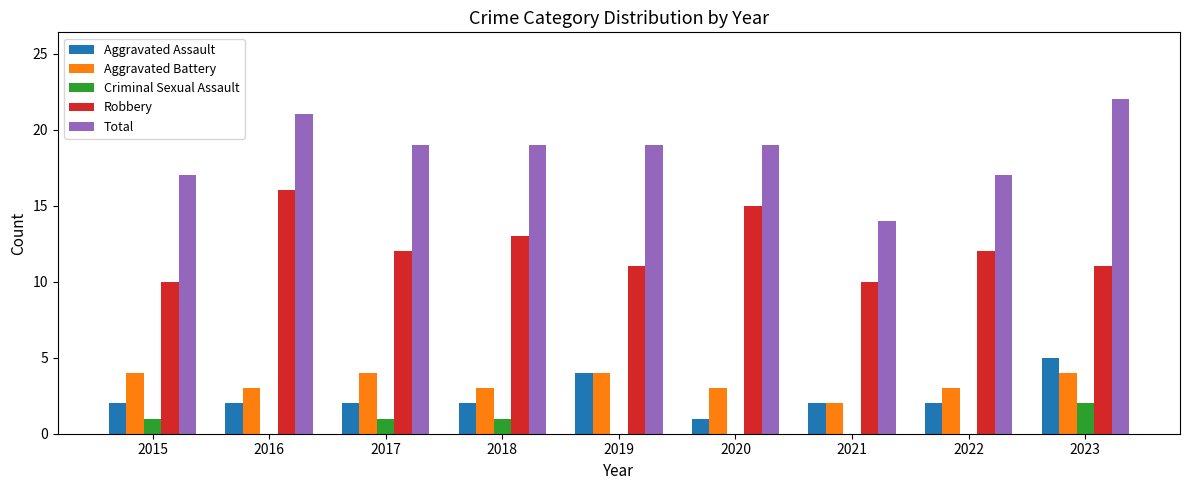

Between 2015 and 2020, which series saw the biggest shift?

Robbery